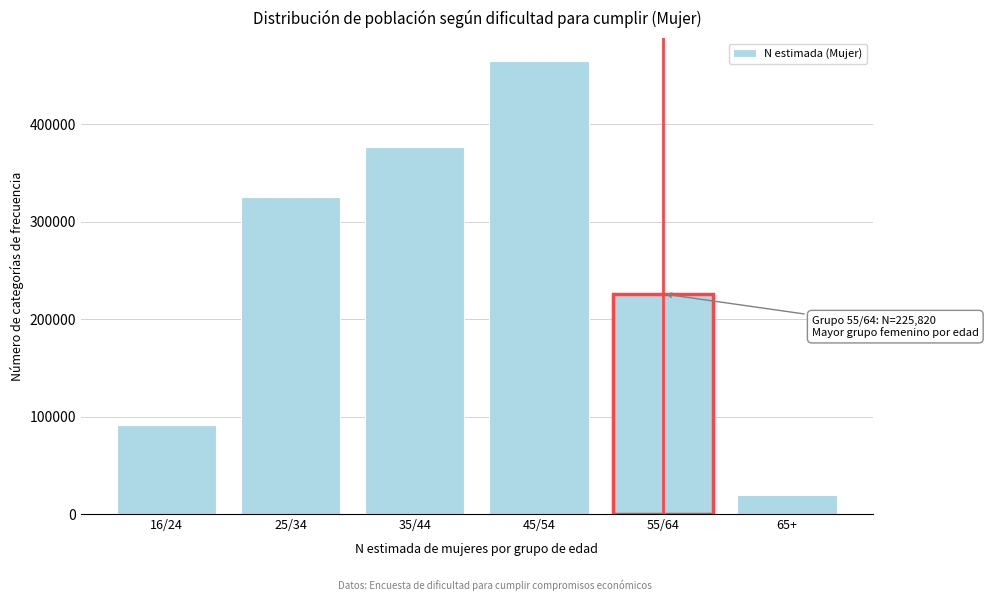

Reading right to left, transcribe all the data shown in this chart.

65+=19130	55/64=225820	45/54=464835	35/44=376762	25/34=325419	16/24=91651